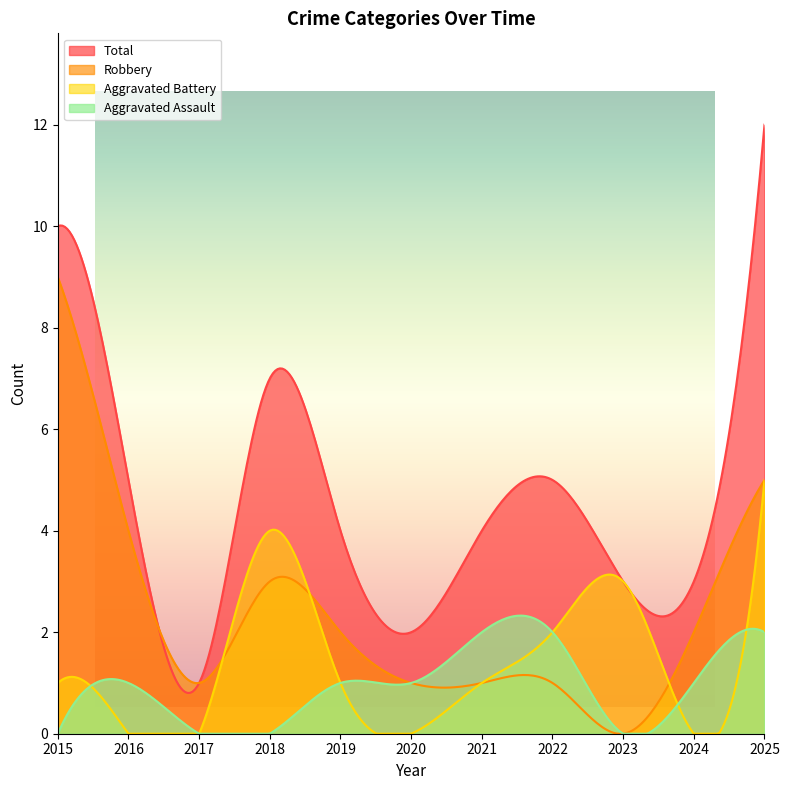

True or false: Aggravated Assault and Robbery intersect in this chart.

False